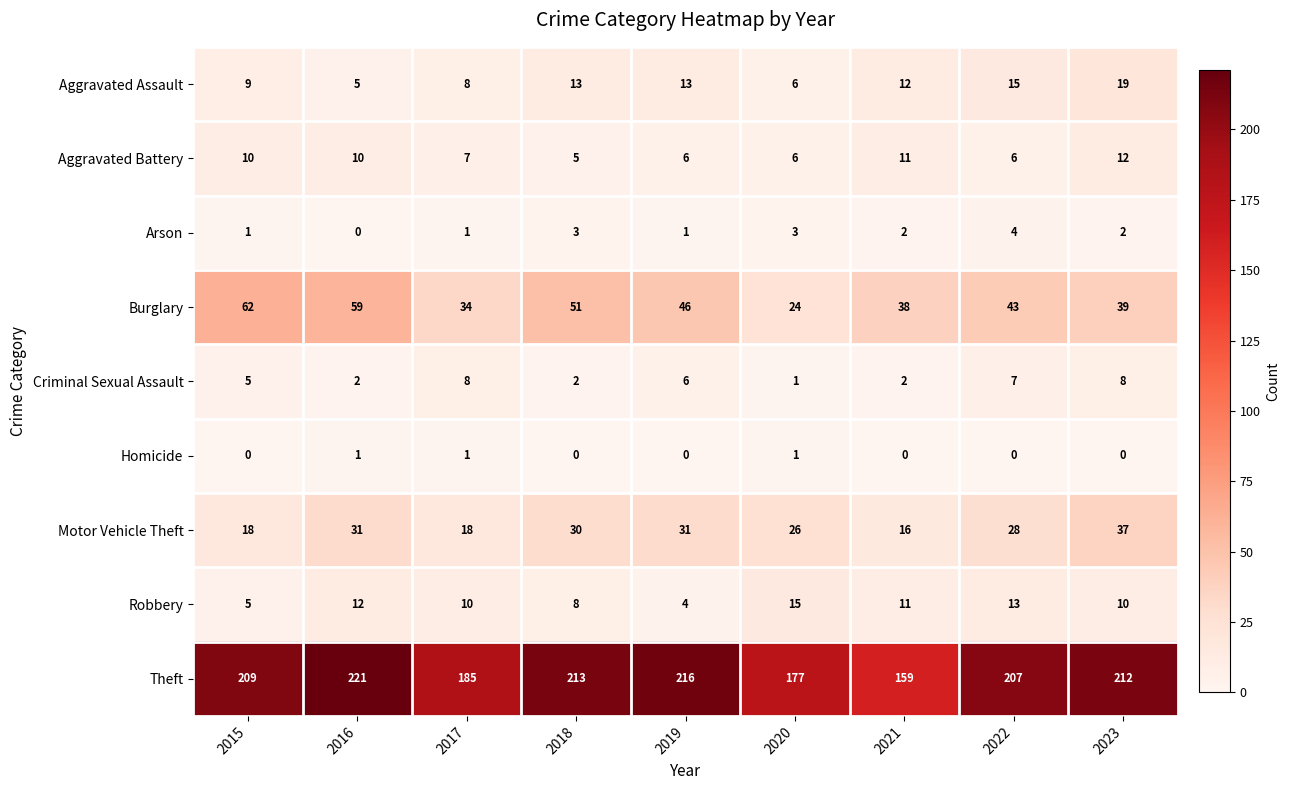

What is the total value across all series at 2019?

323